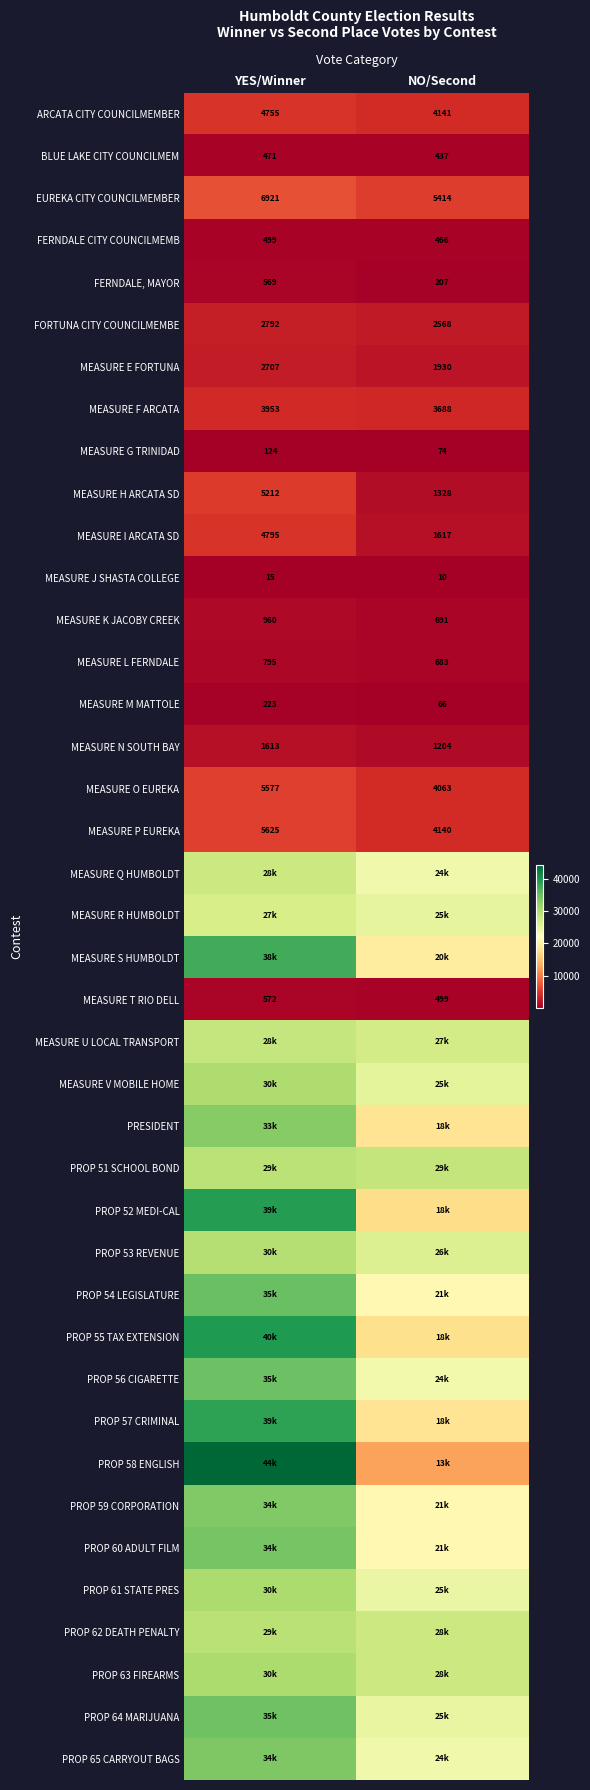

Which category has the lowest value in the MEASURE K JACOBY CREEK series?

NO/Second